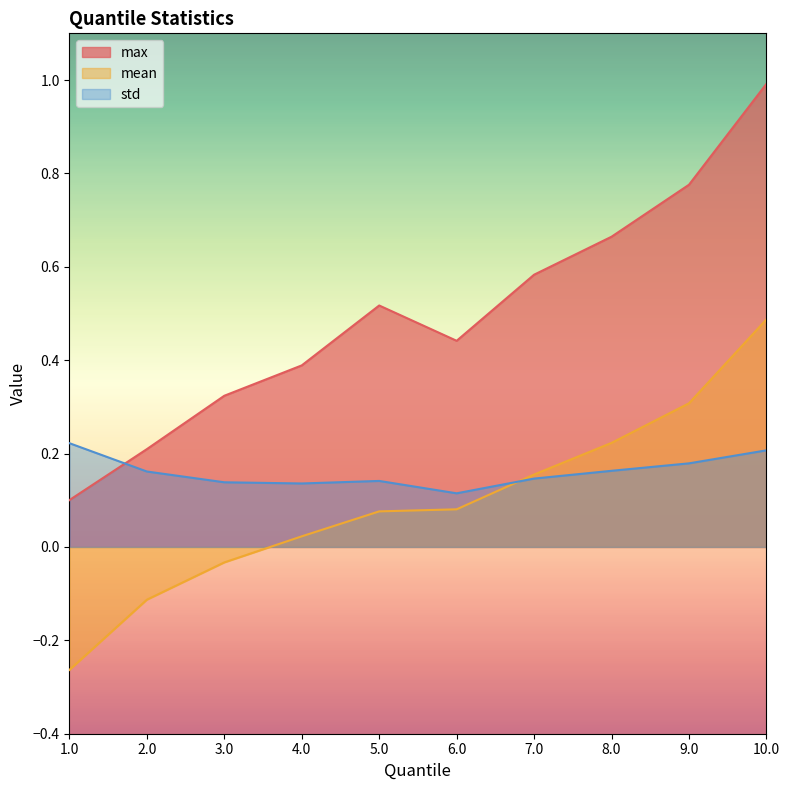

Which series has the largest total across all categories?

max